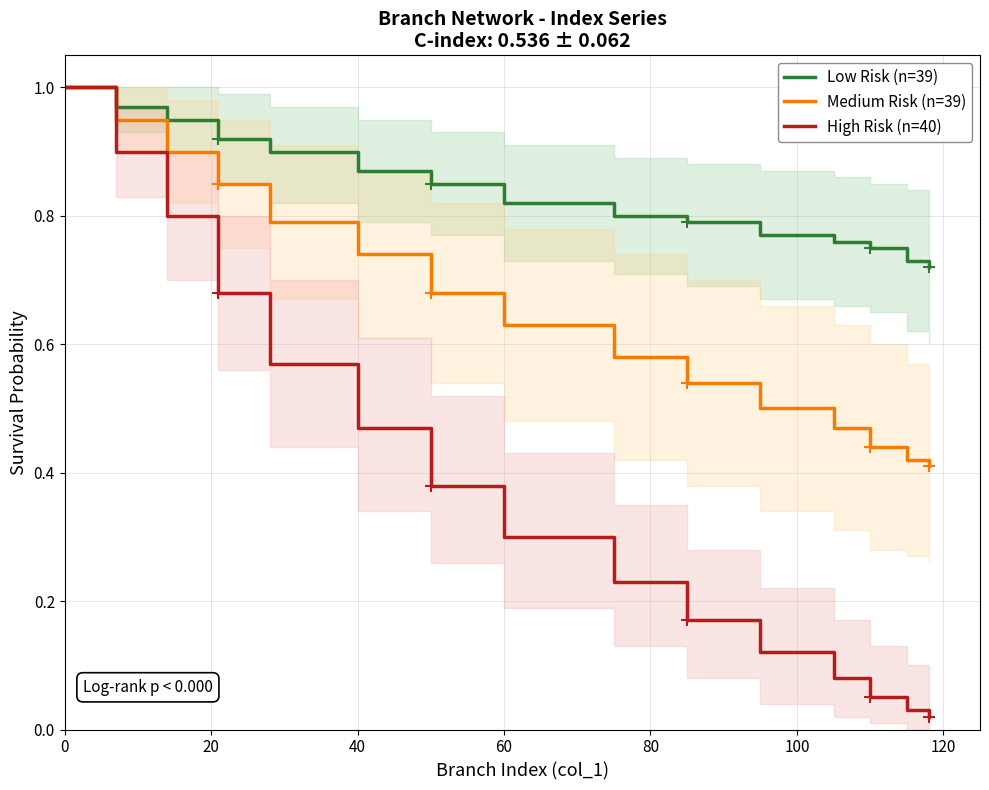

Which series has the widest spread of values?

High Risk (n=40)